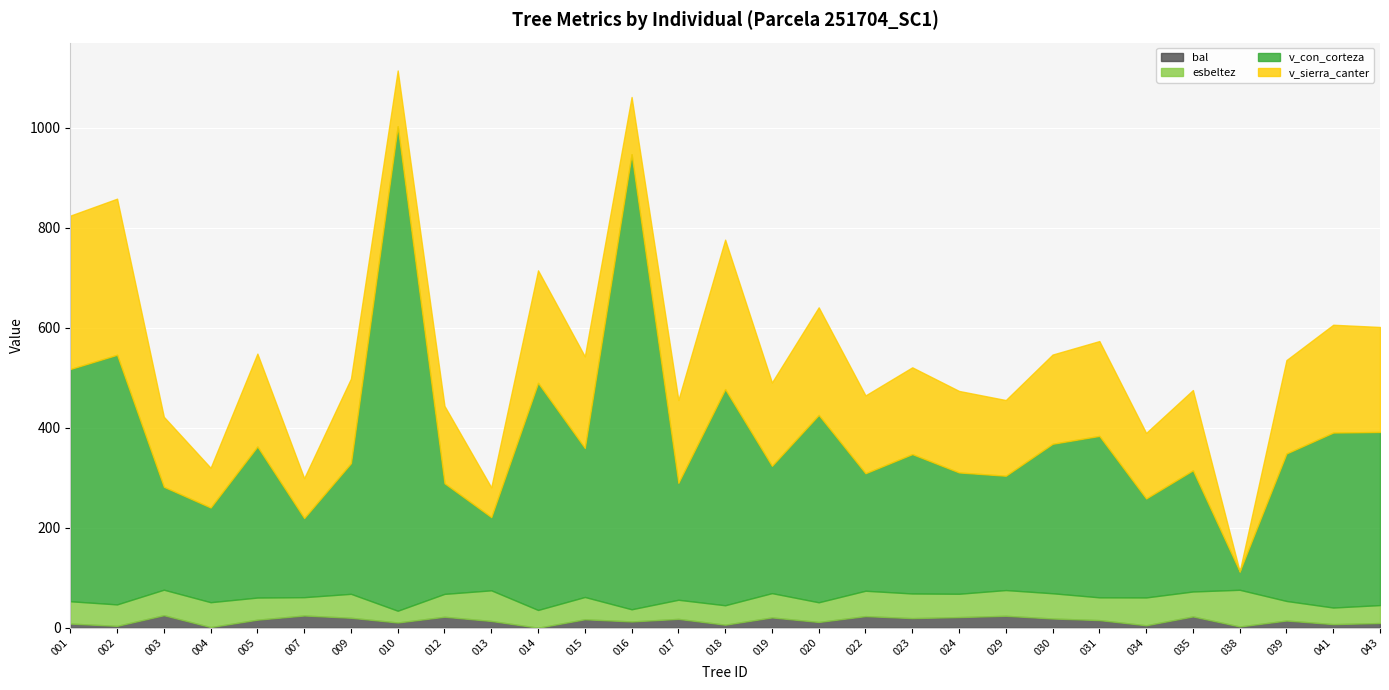

How many lines are shown in the chart?

4